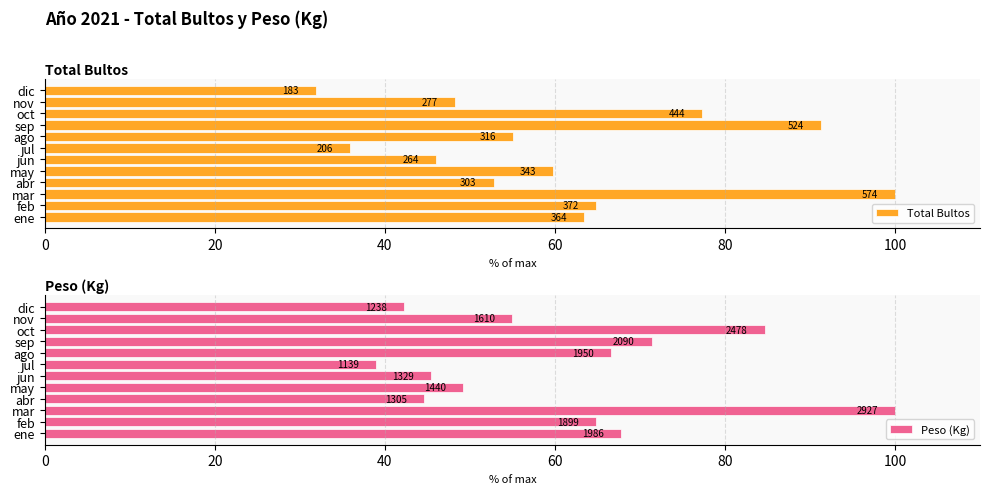

What is the highest value of the Peso (Kg) series?

100.0